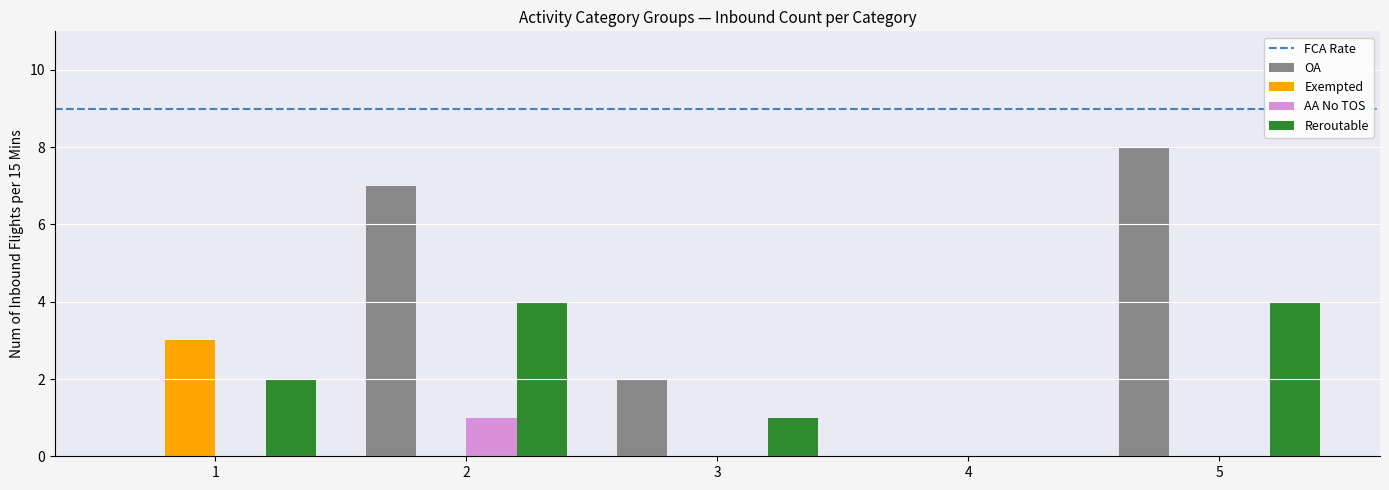

Which series has the largest total across all categories?

OA